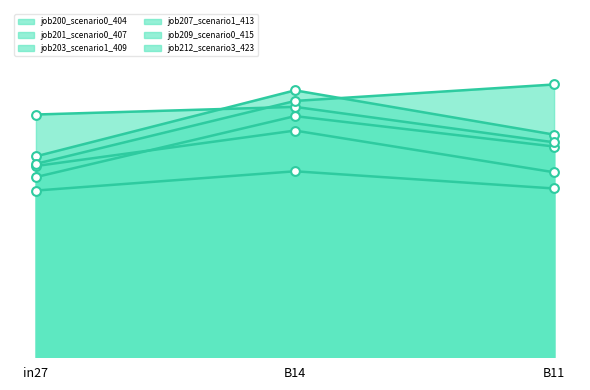

Which series contains the lowest Y value?

job209_scenario0_415